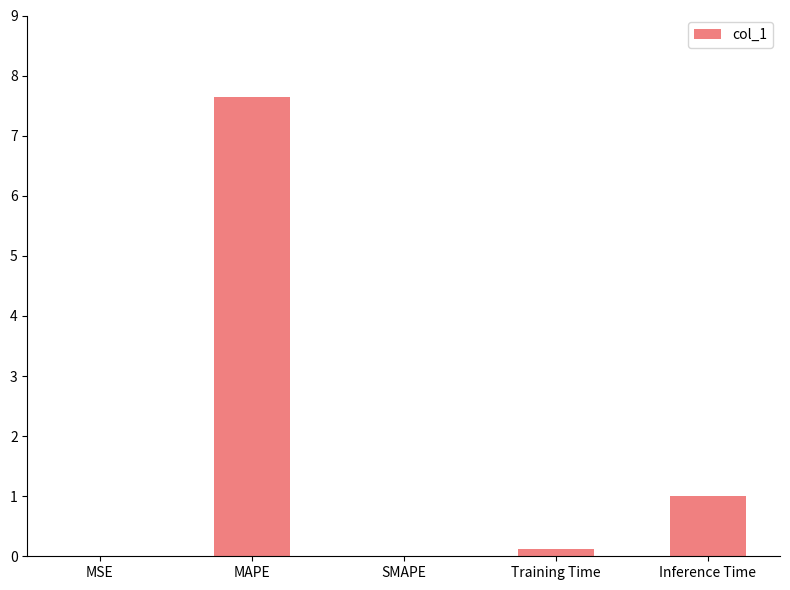

What is the difference between the values at Training Time and MAPE?

7.5